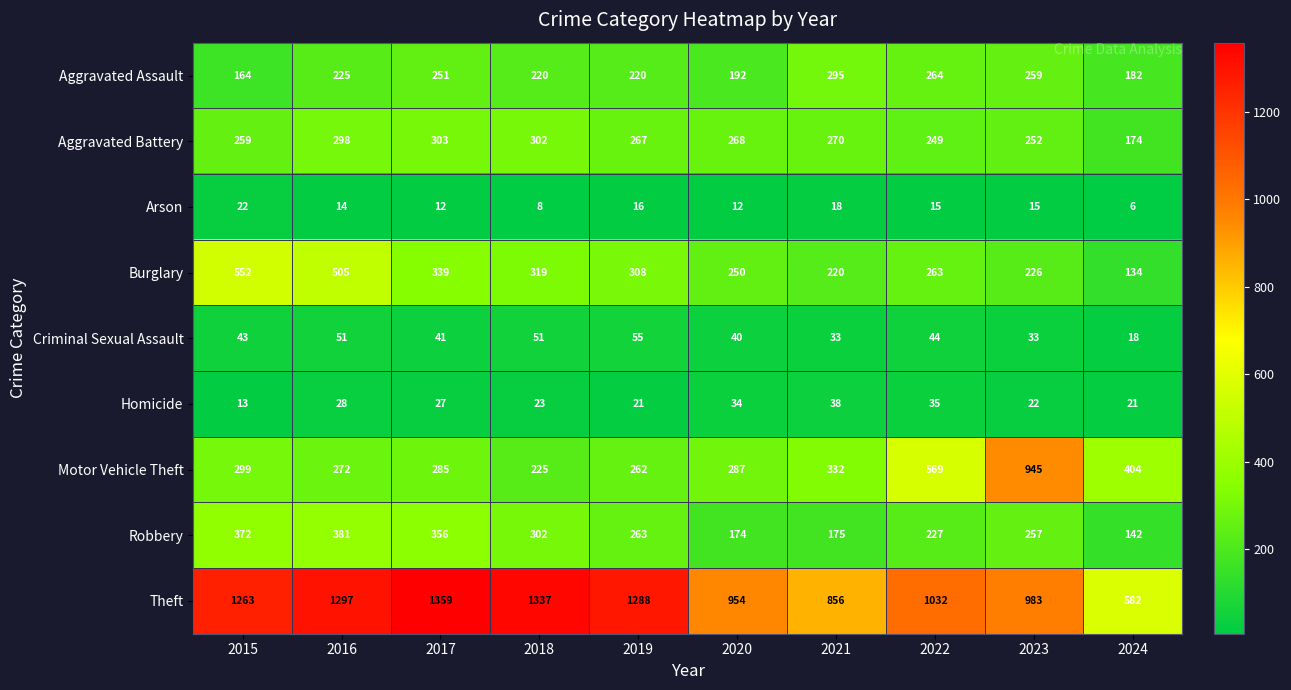

Where does the Robbery series first go above 263?

2015